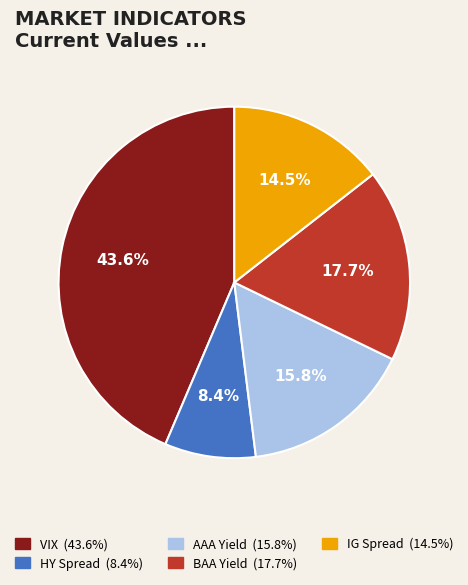

Is there any slice that represents more than half of the pie?

No